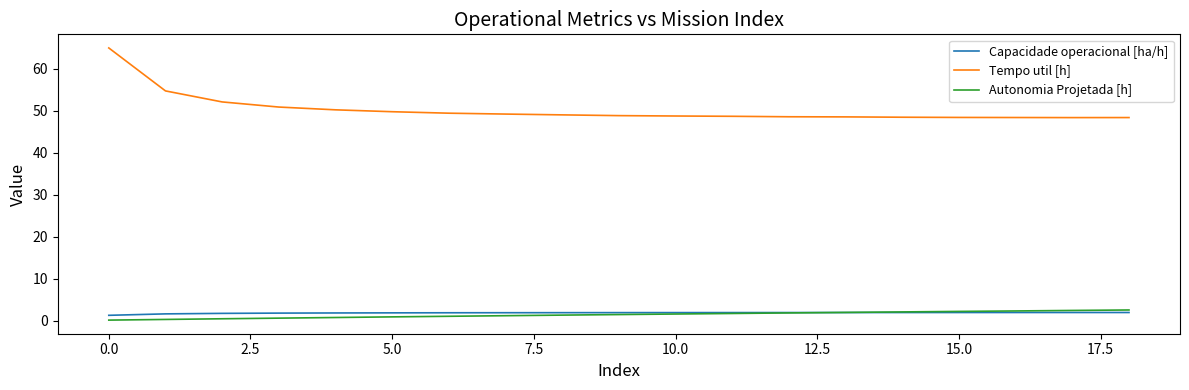

True or false: Autonomia Projetada [h] and Tempo util [h] cross at least once.

False